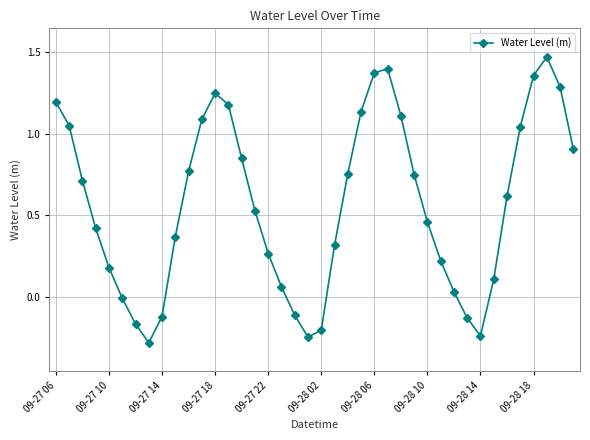

How many data points does each series have?

40